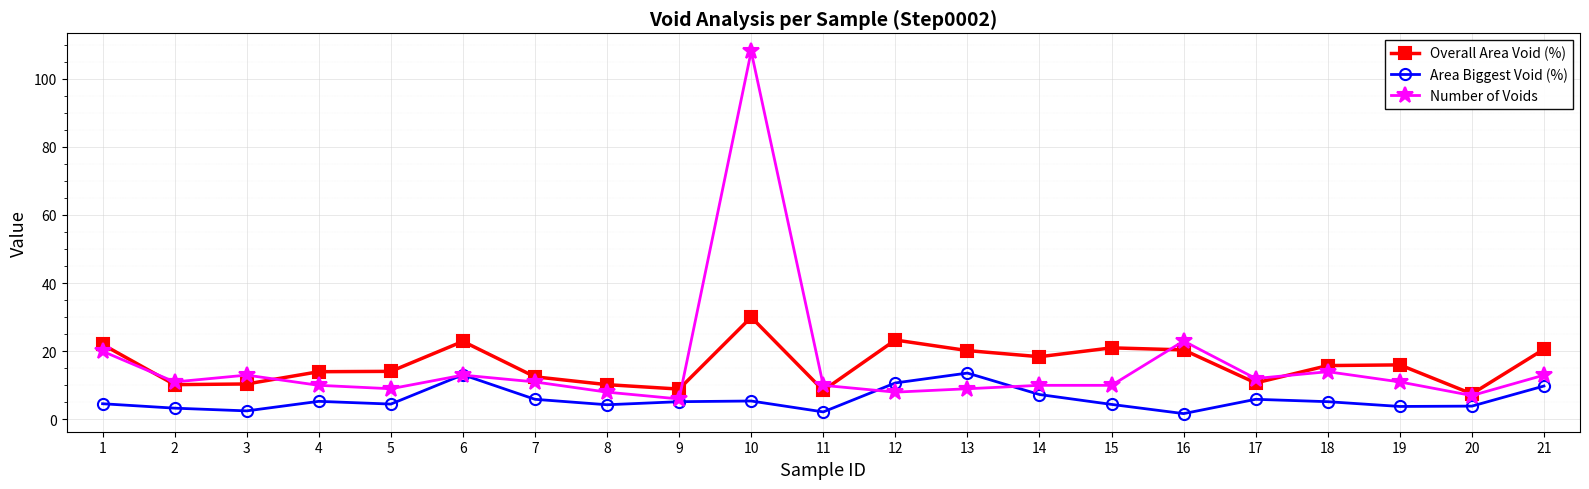

What is the smallest value displayed?

1.7